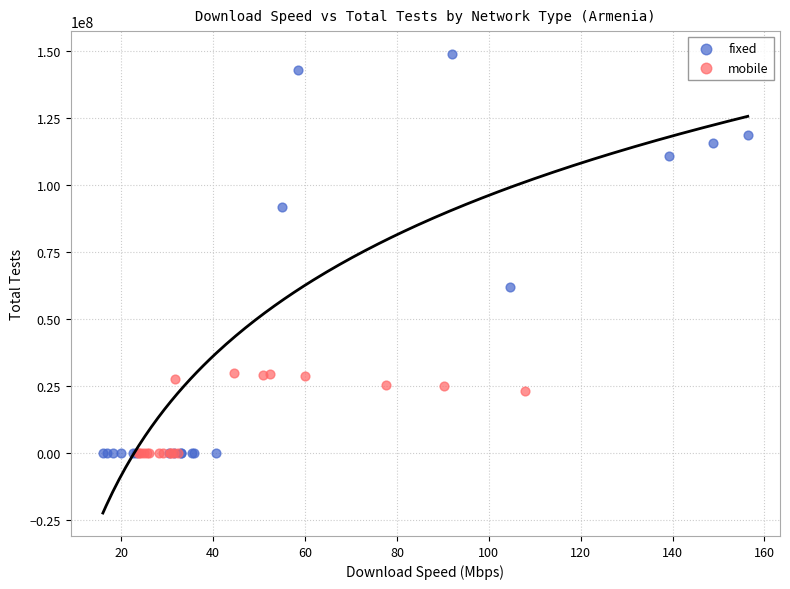

What are all the series names shown in the legend?

fixed, mobile